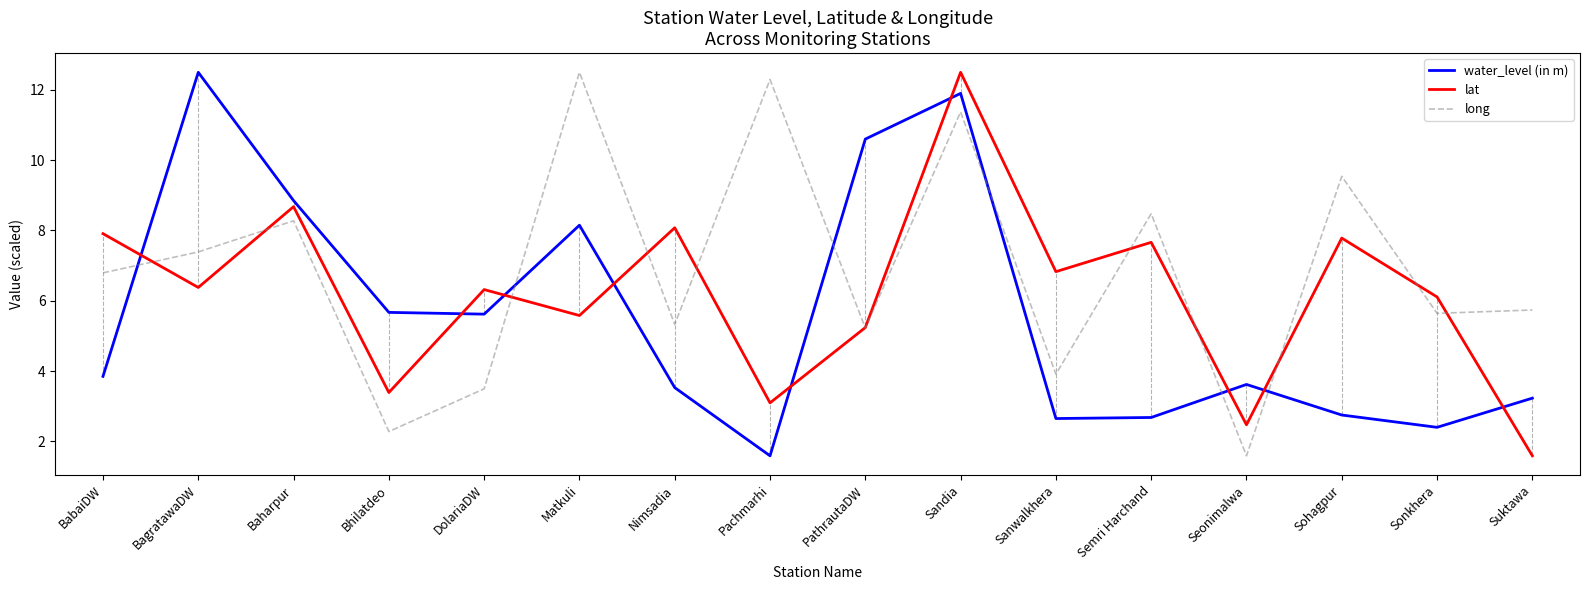

What is the total value across all series at Nimsadia?

16.9